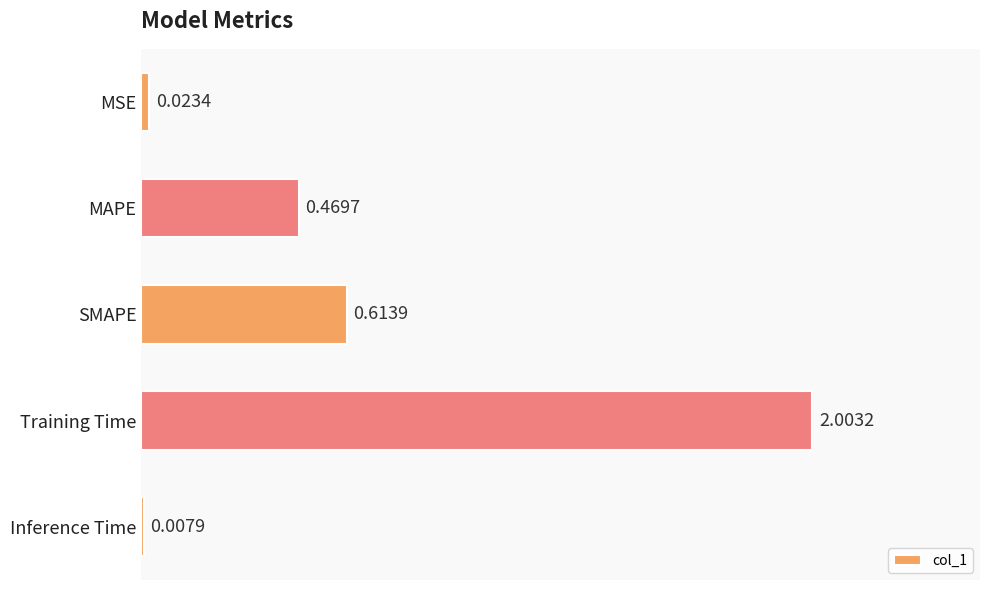

What is the sum of all values?

3.1